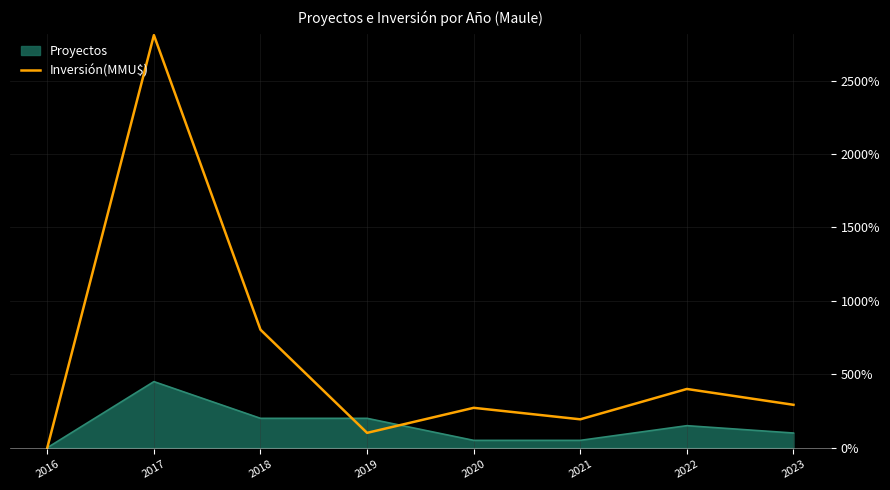

Count the number of values greater than 292.

4